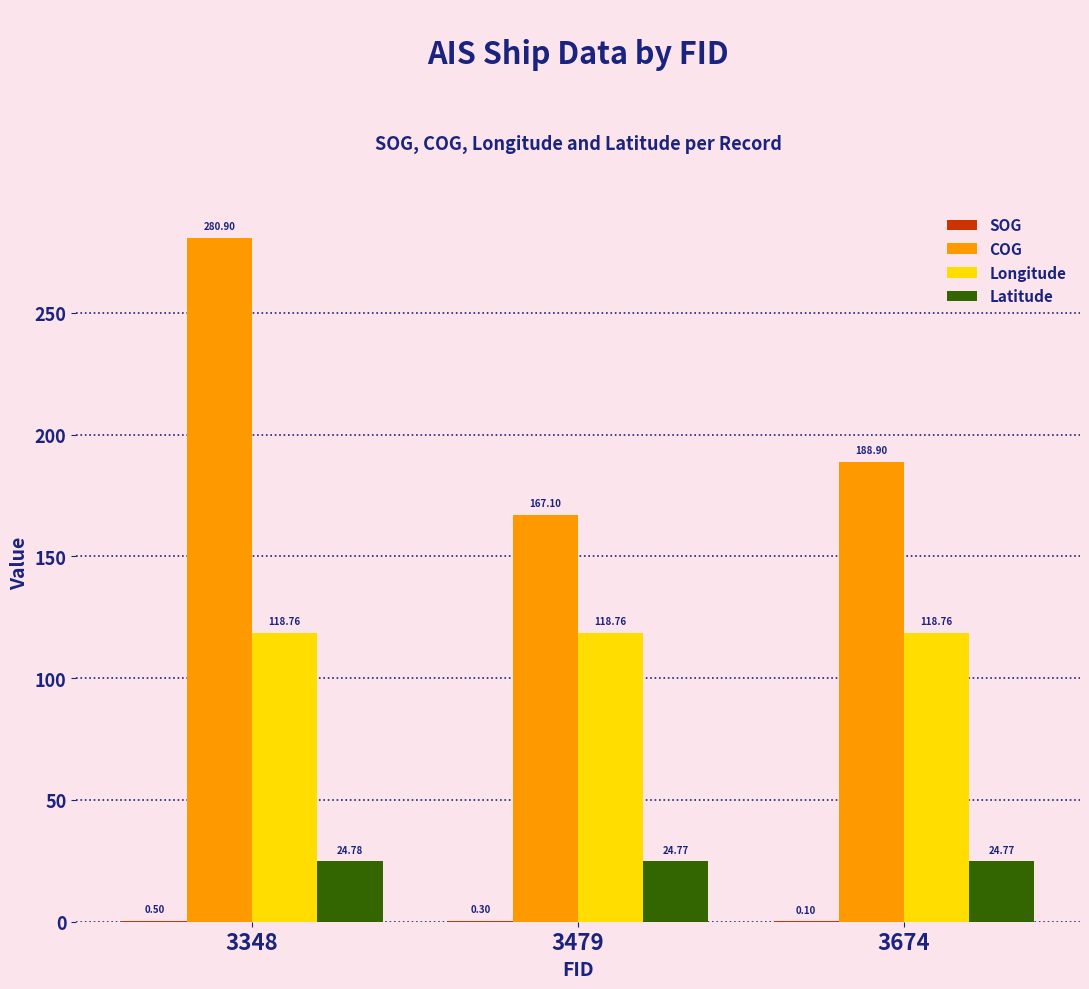

Which series changed the most between 3348 and 3674?

COG